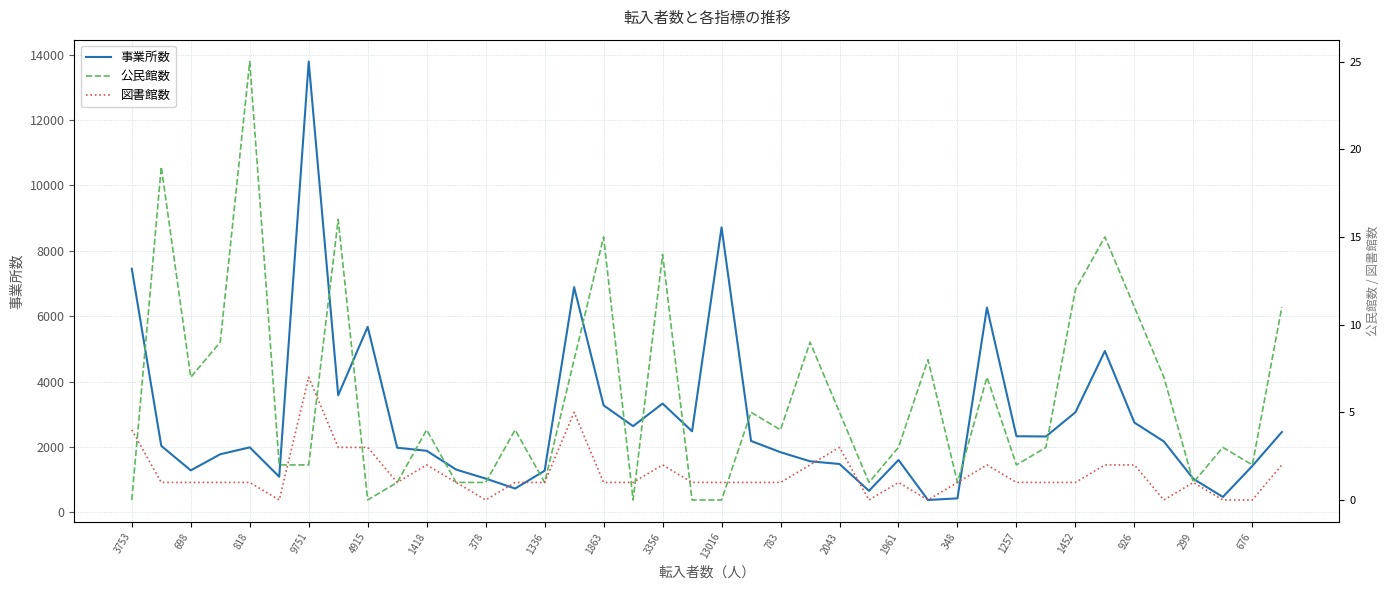

True or false: 図書館数 has more than 0 interior local peaks.

True